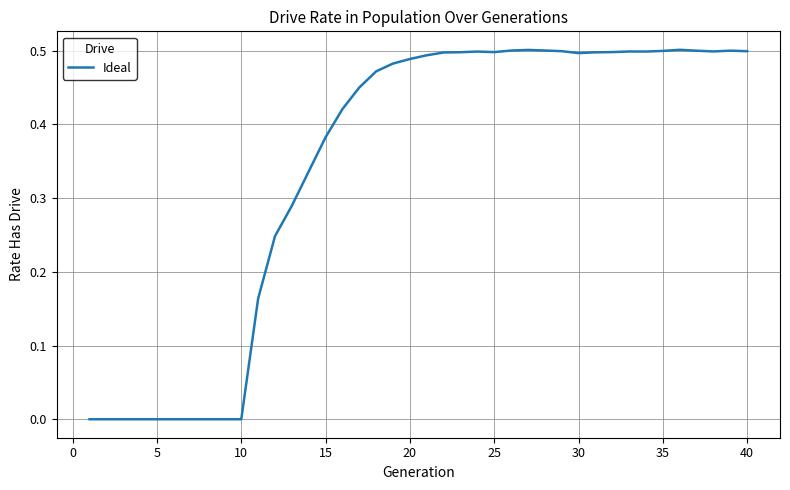

How many interior local peaks (higher than both neighbors) does the data have?

5